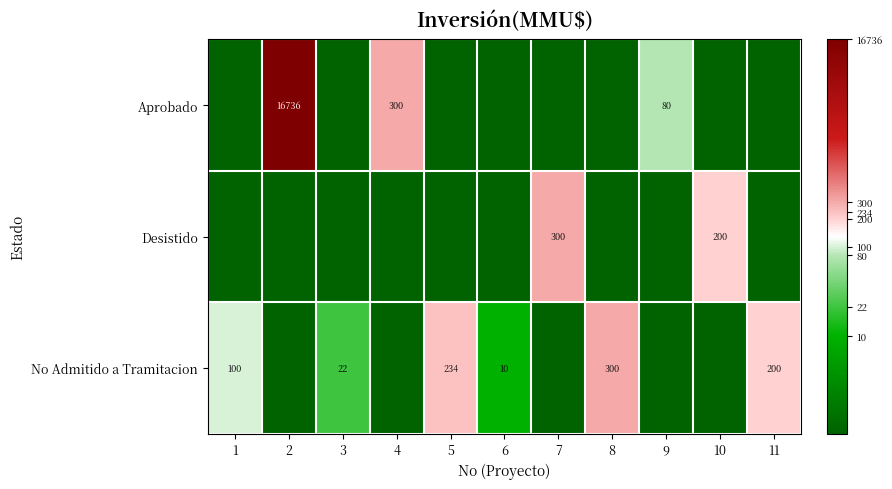

The value of No Admitido a Tramitacion at 11 is 312. True or false?

False